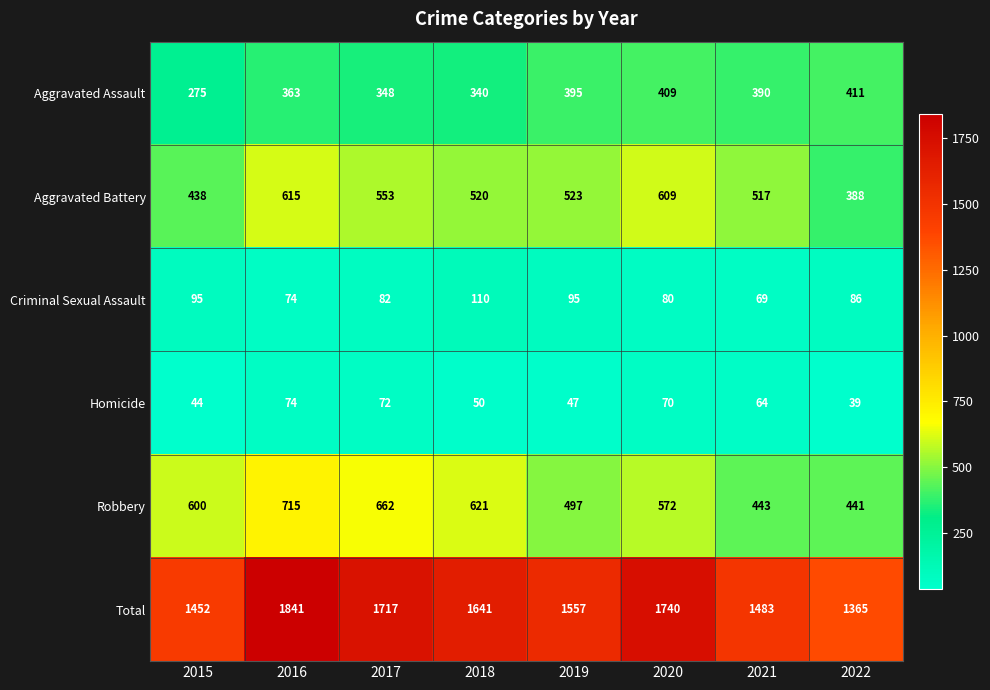

What is the difference between the maximum and second lowest values in the Aggravated Assault series?

71